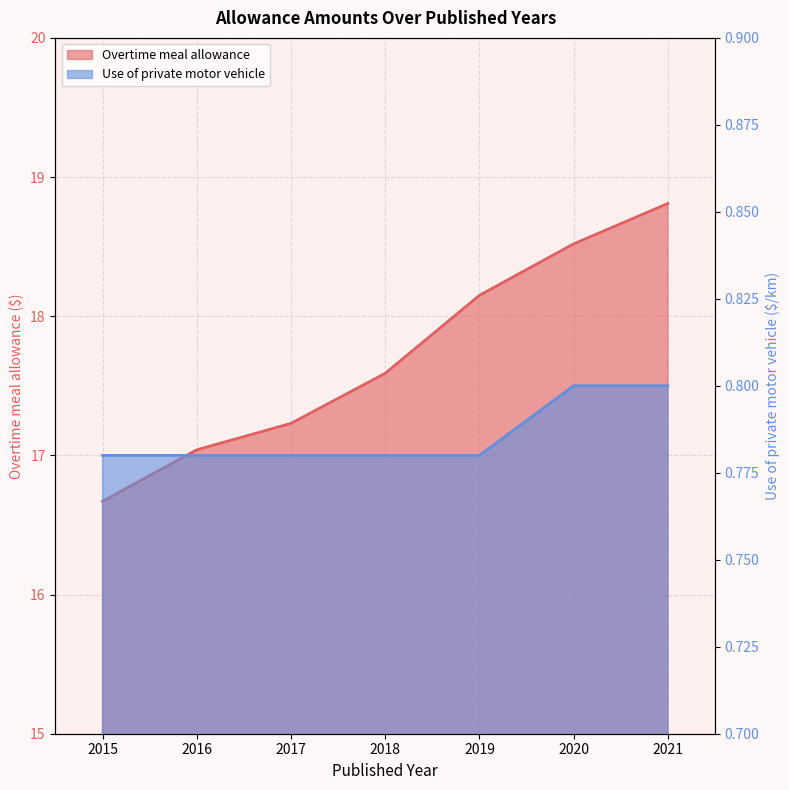

What is the difference between the maximum and minimum values in the Overtime meal allowance series?

2.1